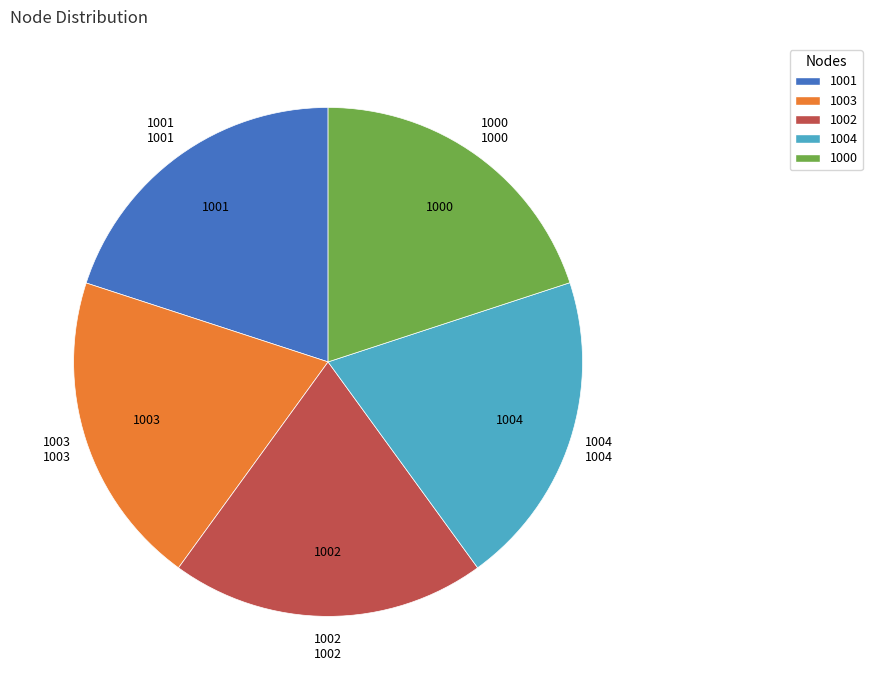

The 1004 slice represents 20% of the pie. True or false?

True